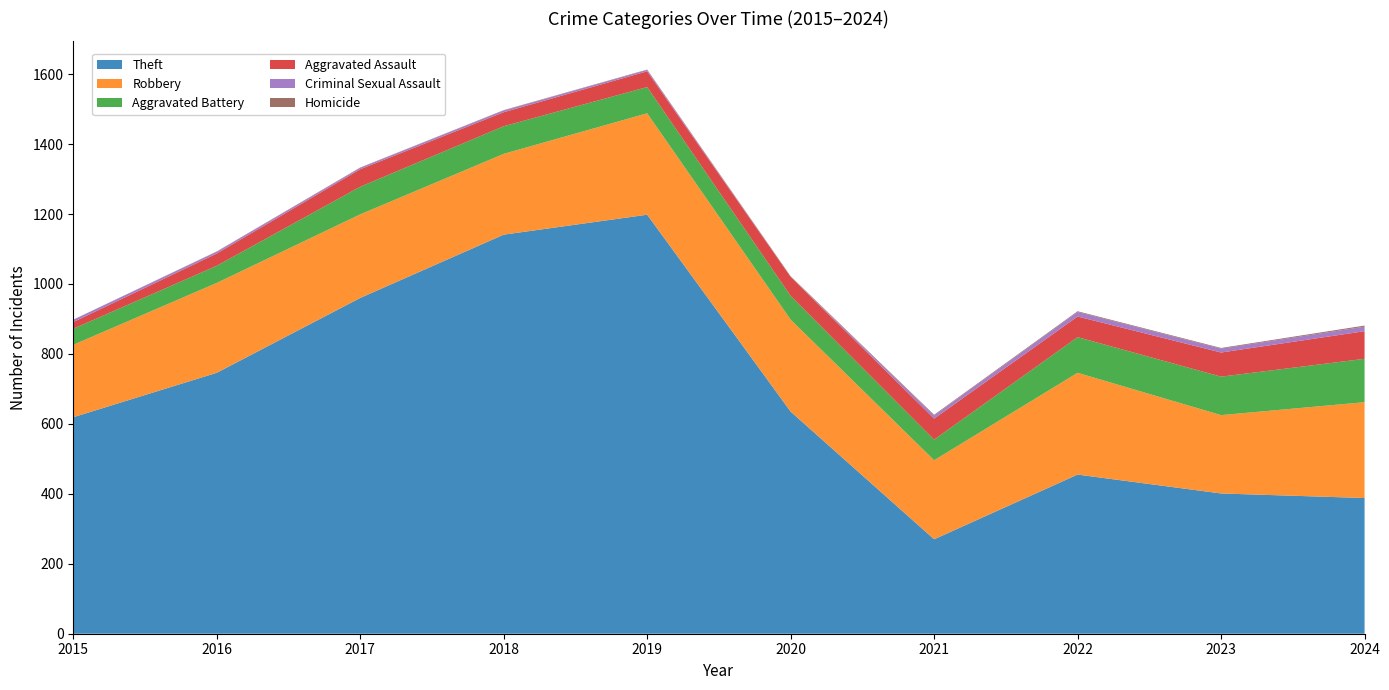

Reading left to right, list all the values displayed in this chart.

Theft: 619	746	960	1141	1198	635	270	455	401	388
Robbery: 207	257	239	231	290	263	226	291	224	274
Aggravated Battery: 46	49	79	79	75	68	59	102	110	124
Aggravated Assault: 19	35	50	40	45	54	60	59	69	79
Criminal Sexual Assault: 7	5	4	5	4	0	9	13	11	13
Homicide: 0	1	1	1	1	2	2	2	2	3